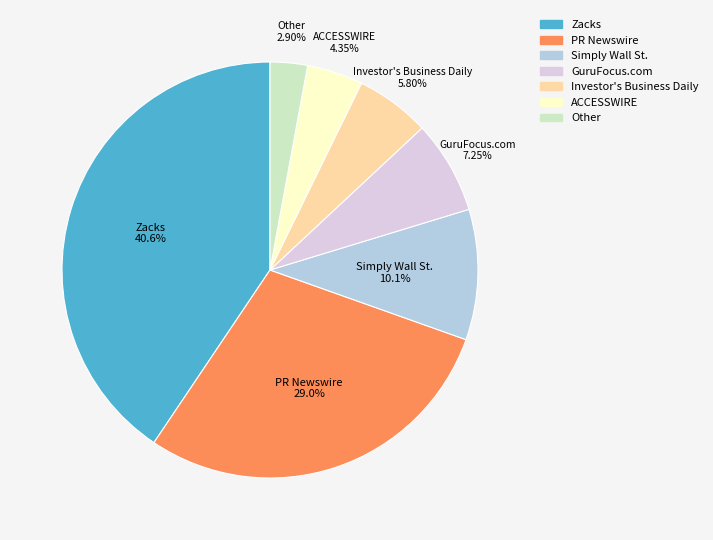

To the nearest percent, what portion does Other represent?

3%